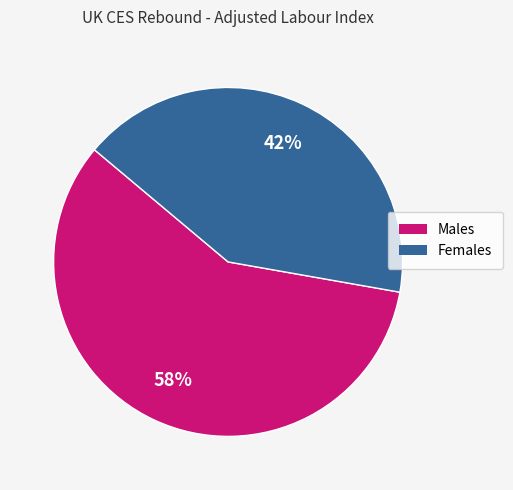

Rank the categories by value from lowest to highest.

Females, Males